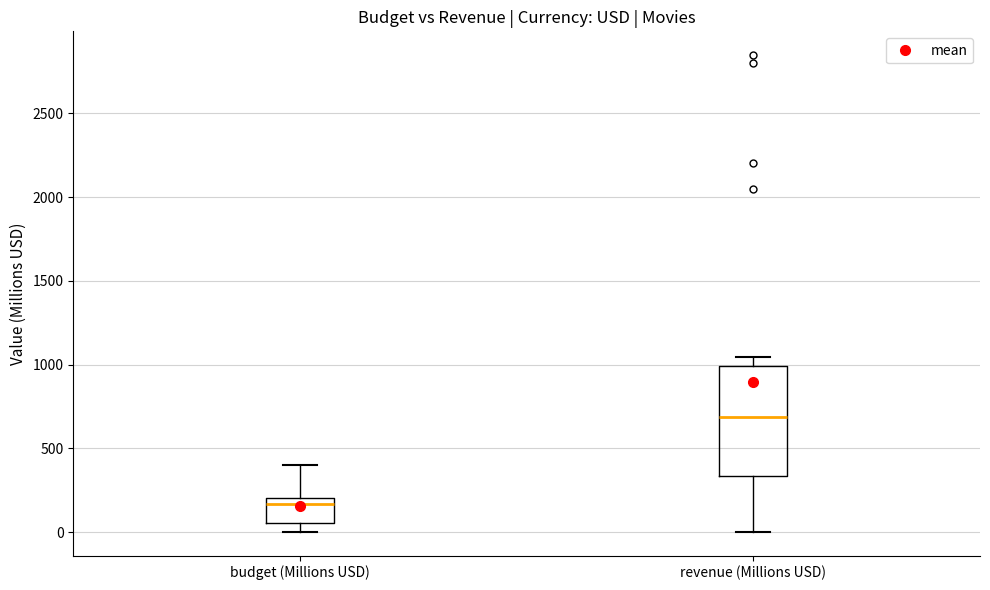

Which box has the lowest median line?

budget (Millions USD)